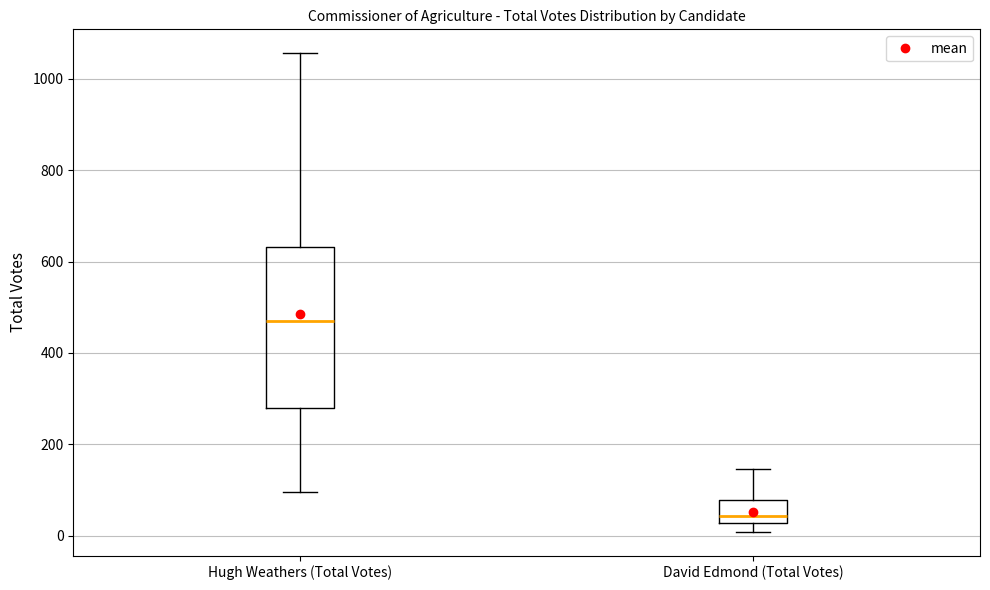

Reading left to right, read every box against the y-axis: the position of its median line, the range the box covers, and the ends of its whiskers. The values are not printed on the chart, so give them approximately, as read against the axis.

Hugh Weathers (Total Votes): median 480, box 280 to 640, whiskers 100 to 1060
David Edmond (Total Votes): median 40, box 20 to 80, whiskers 0 to 140